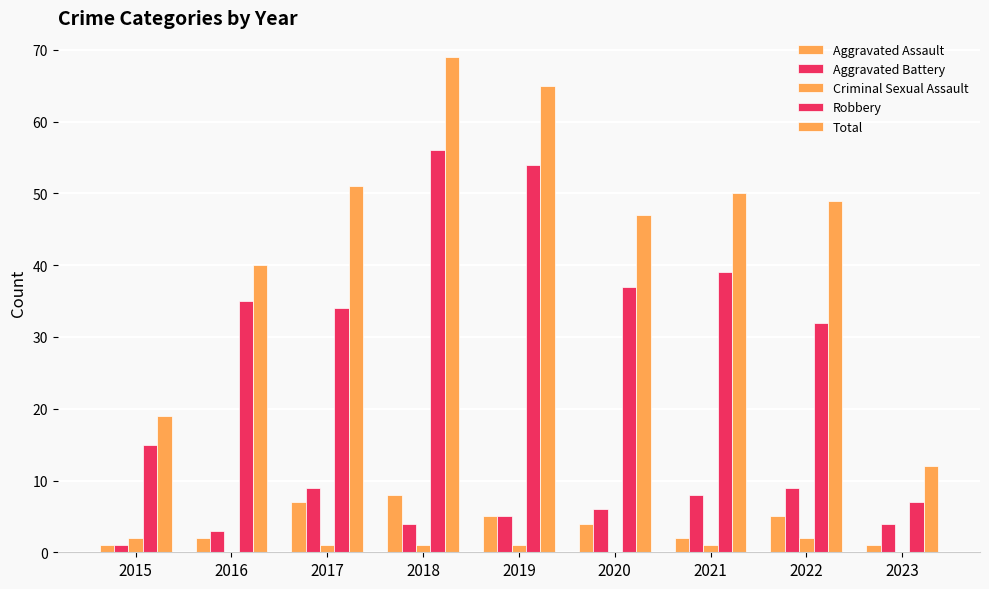

How many distinct data groups are displayed?

5